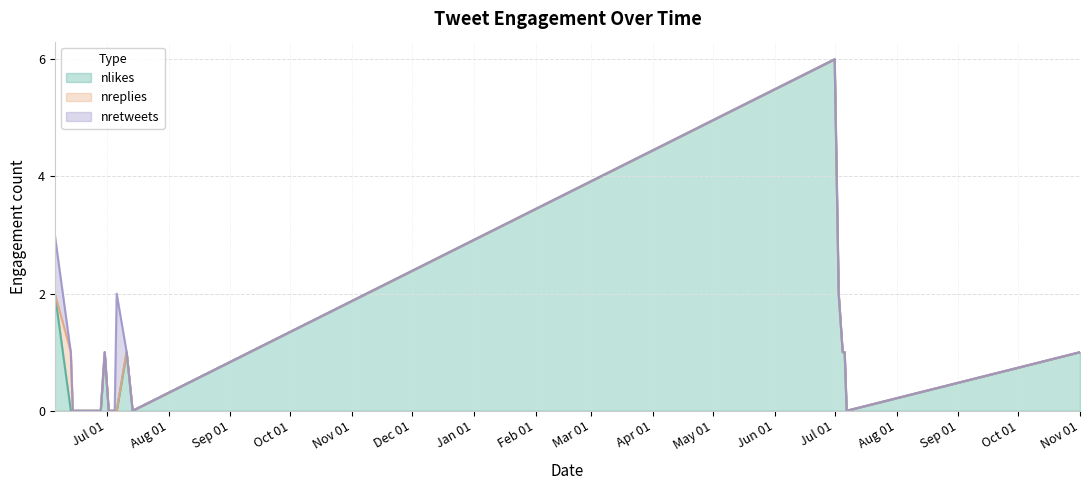

What is the sum of all nlikes values?

15